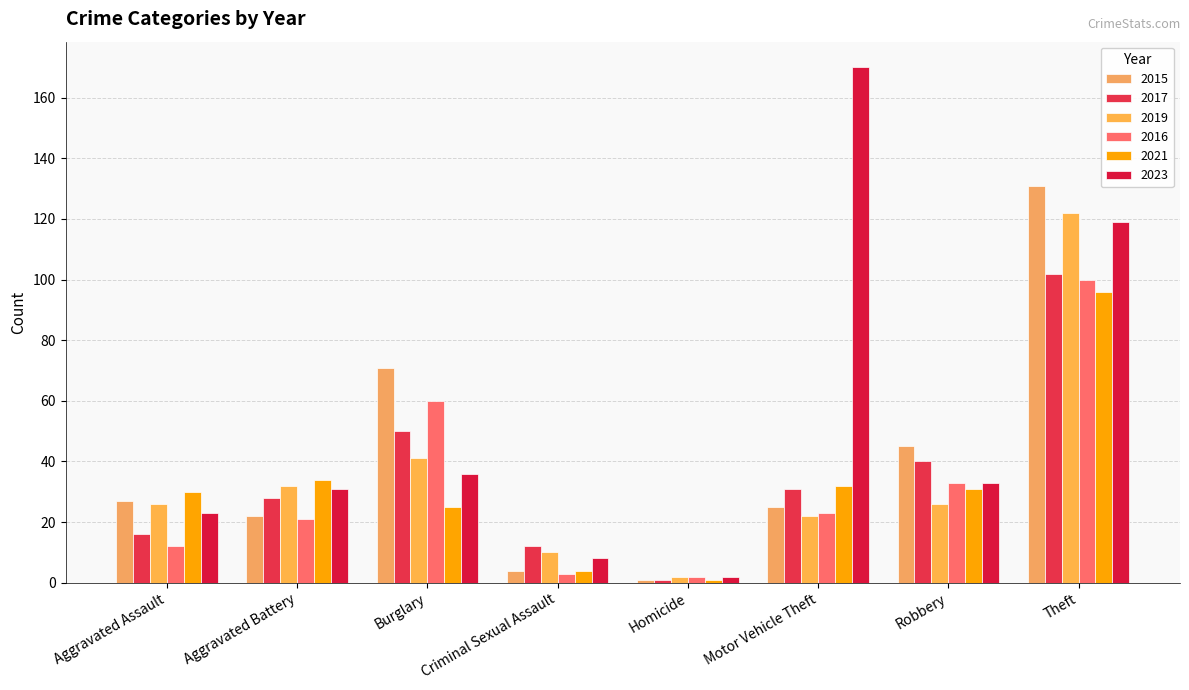

What is the total value across all series at Aggravated Assault?

134